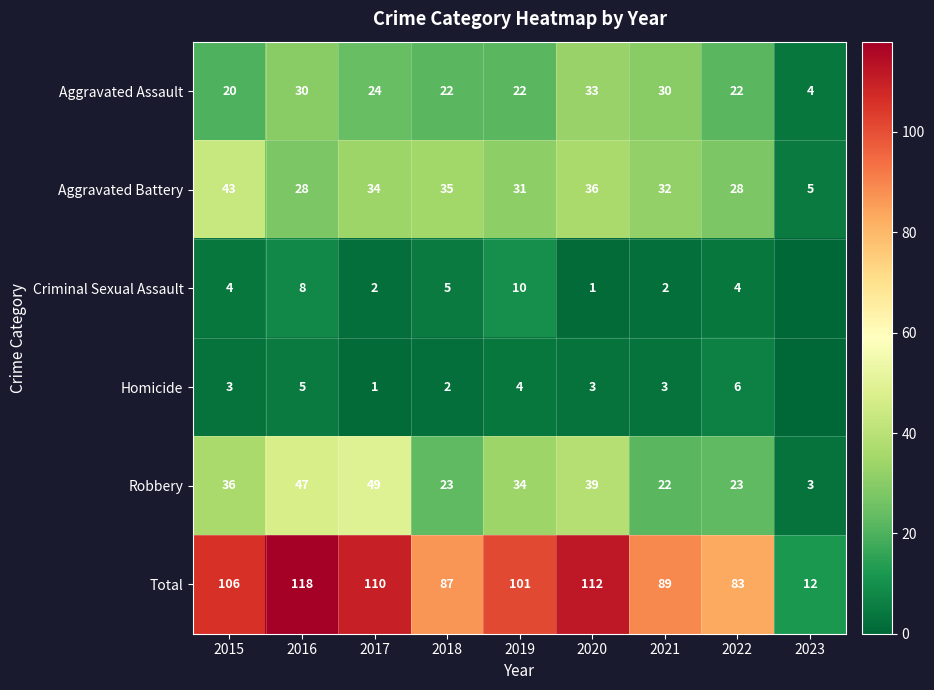

At which label does Robbery reach its minimum?

2023